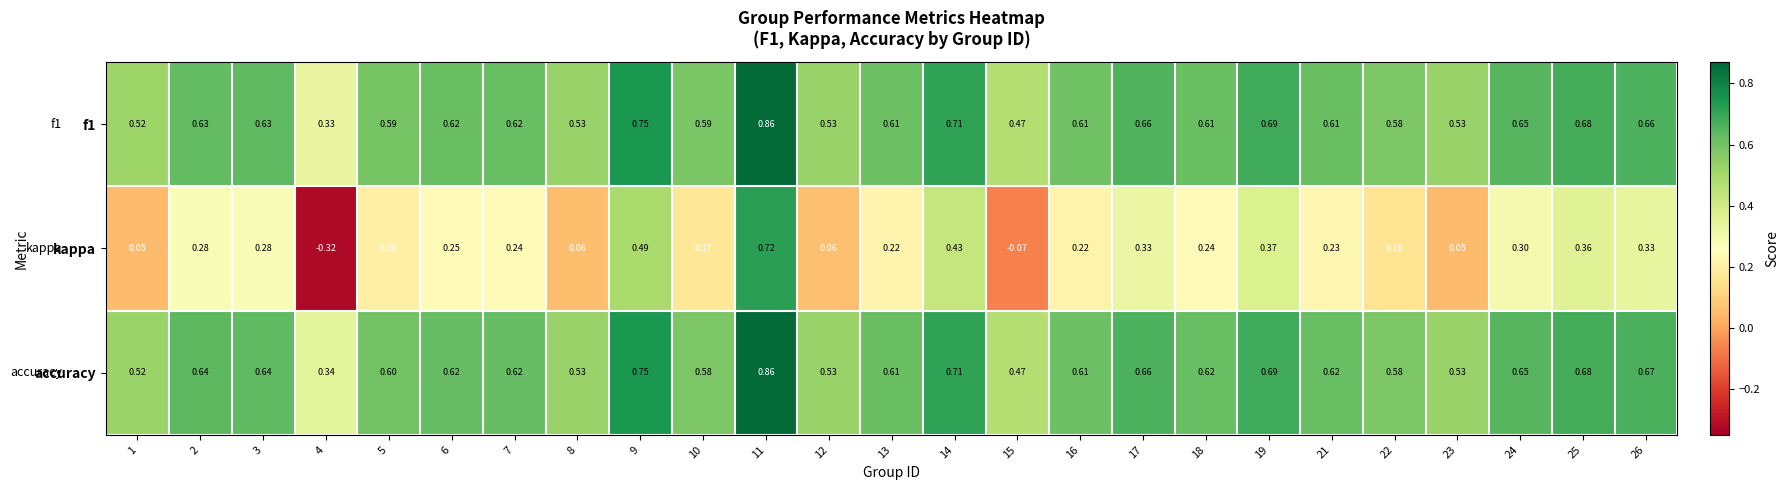

Which series has the largest range (max minus min)?

kappa